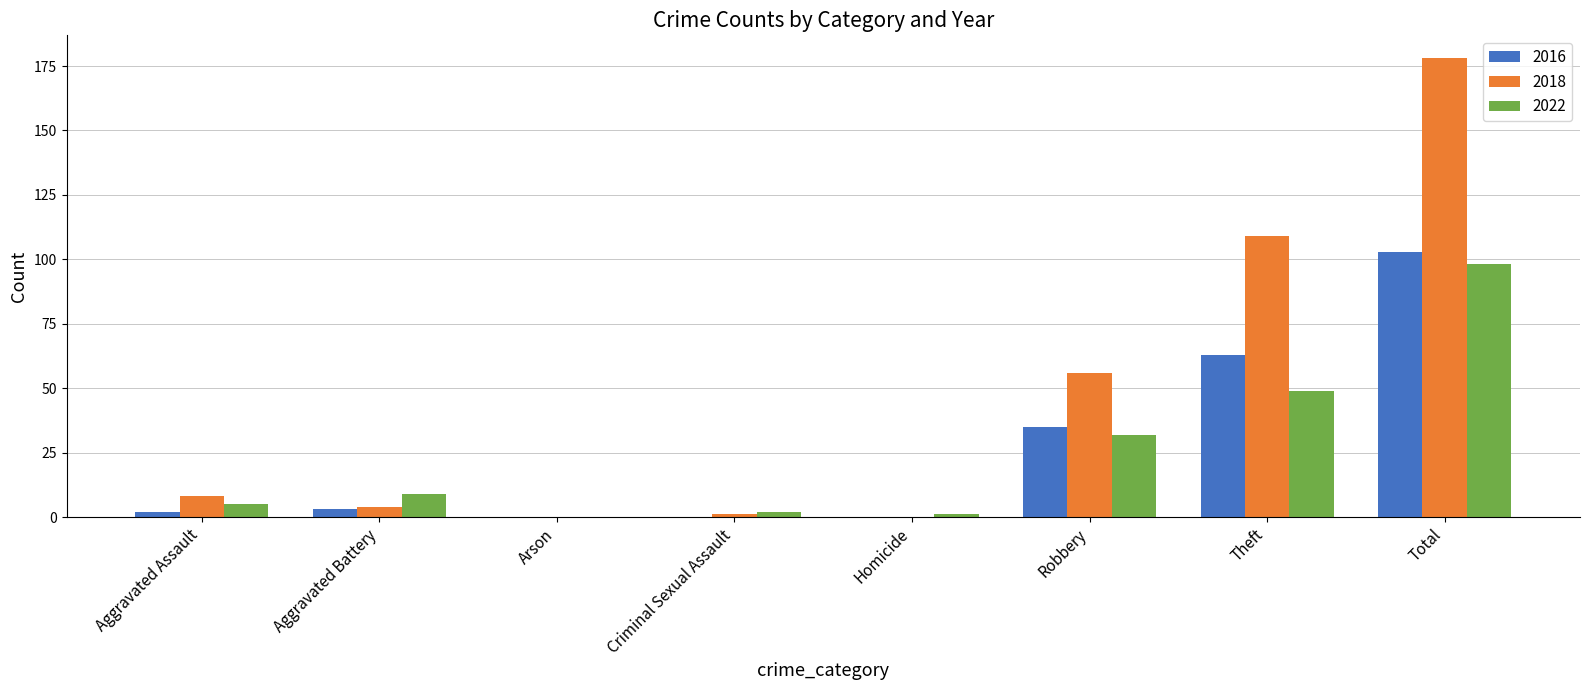

Which series has the largest total across all categories?

2018